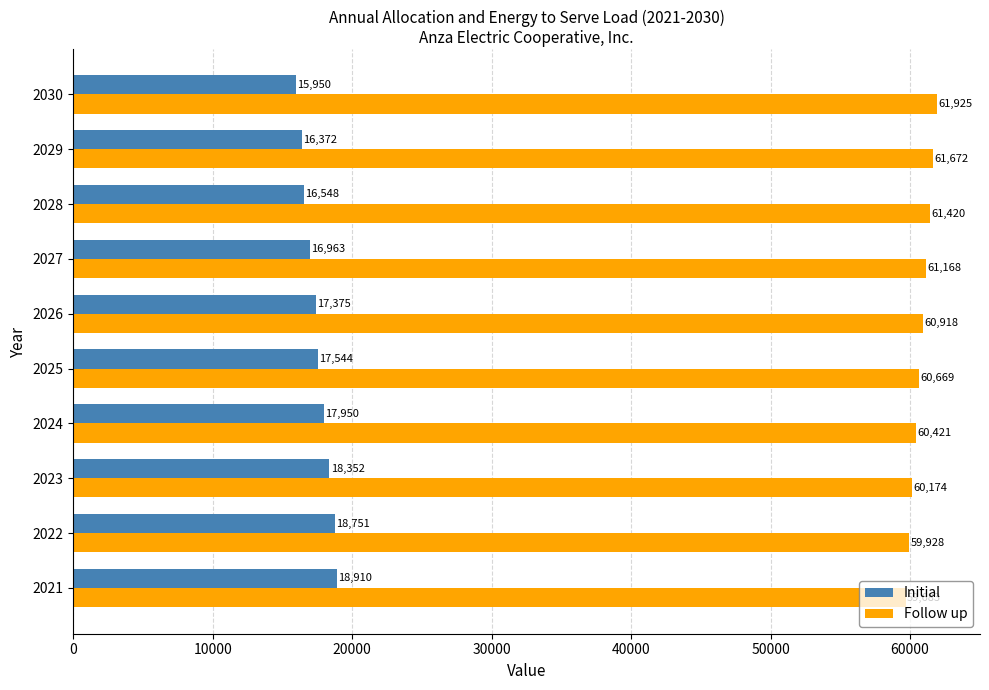

Which series has the widest spread of values?

Initial